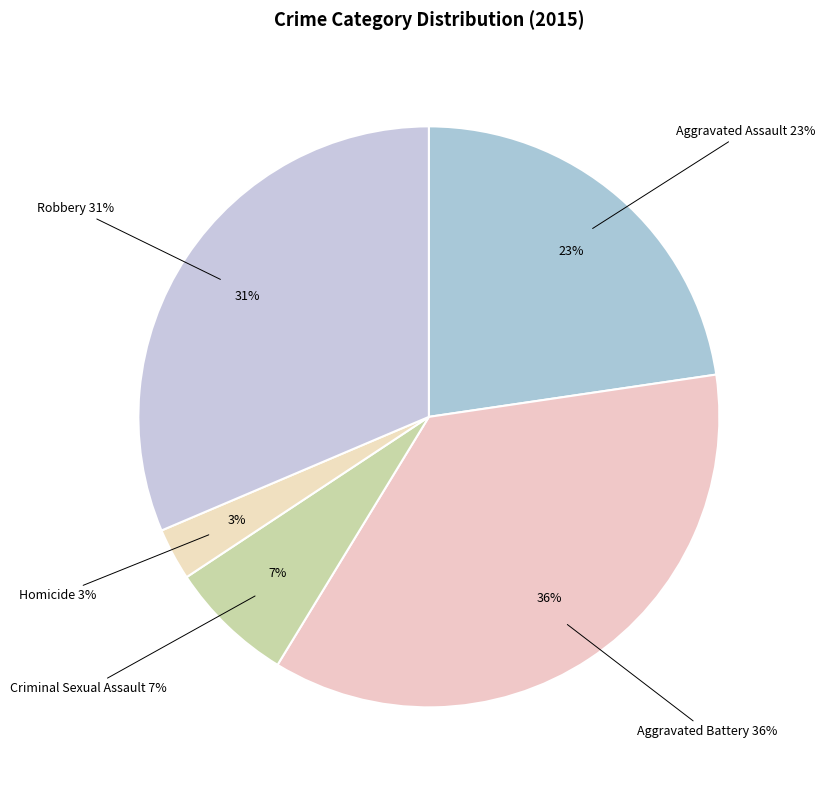

Which category has the smallest portion of the pie?

Homicide